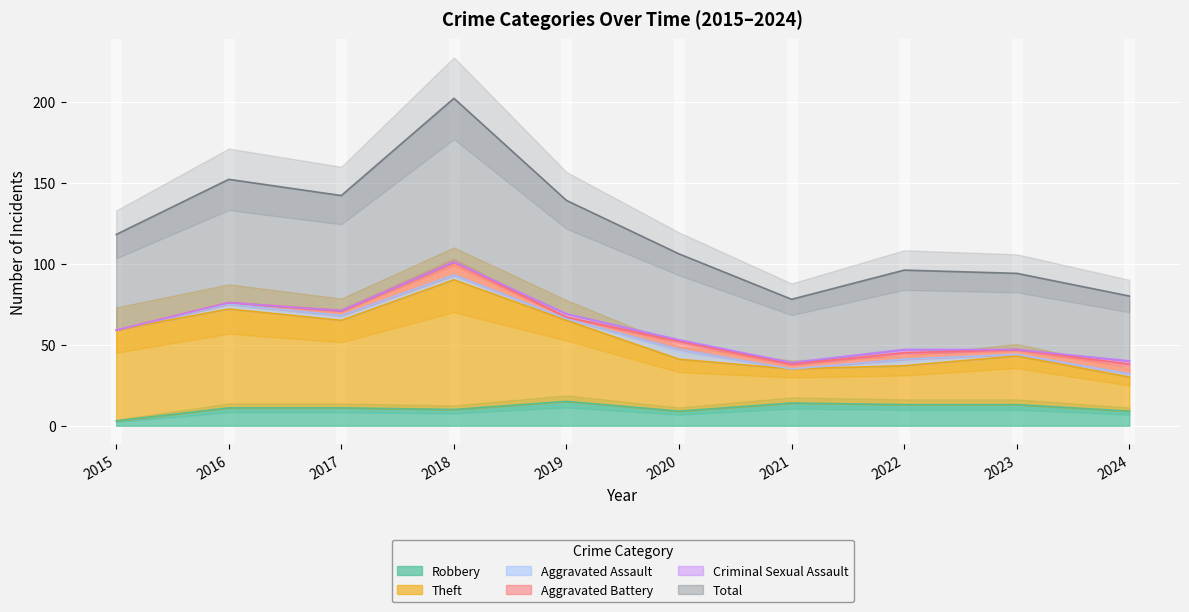

Which category has the lowest value in the Robbery series?

2015